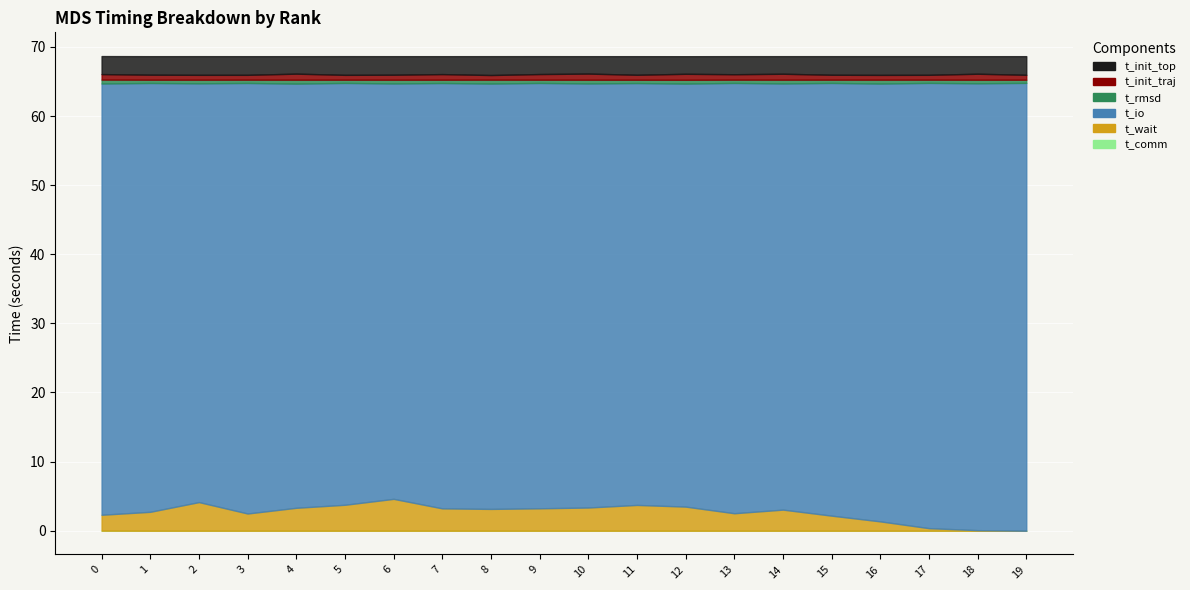

What is the difference between the highest and lowest values at 5?

61.0